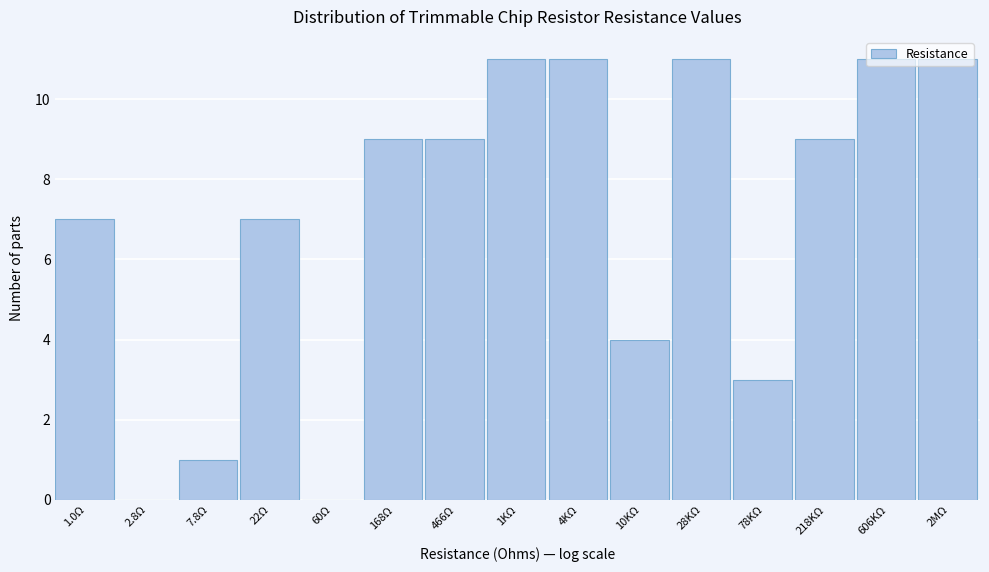

Is it true that the value at 2.8Ω is 0?

True